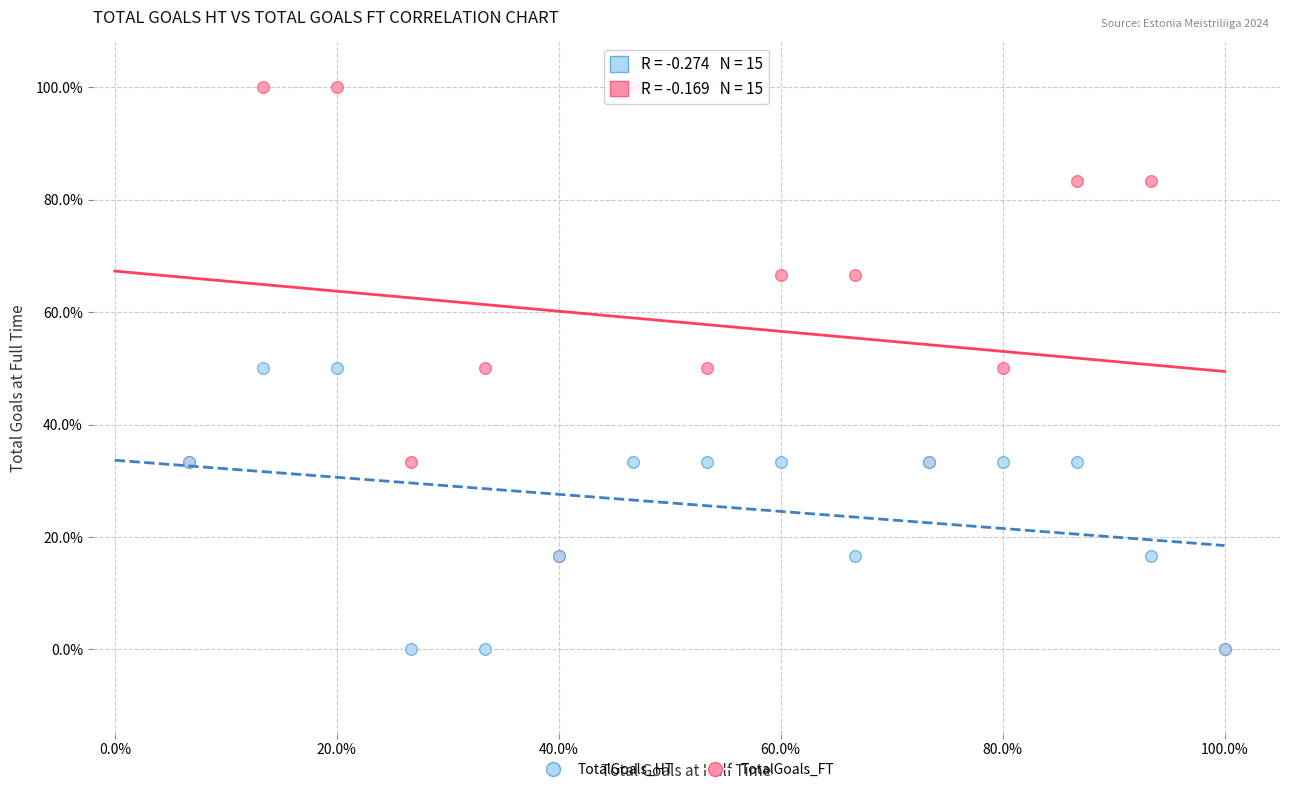

Which series has the widest spread of Y values?

TotalGoals_FT